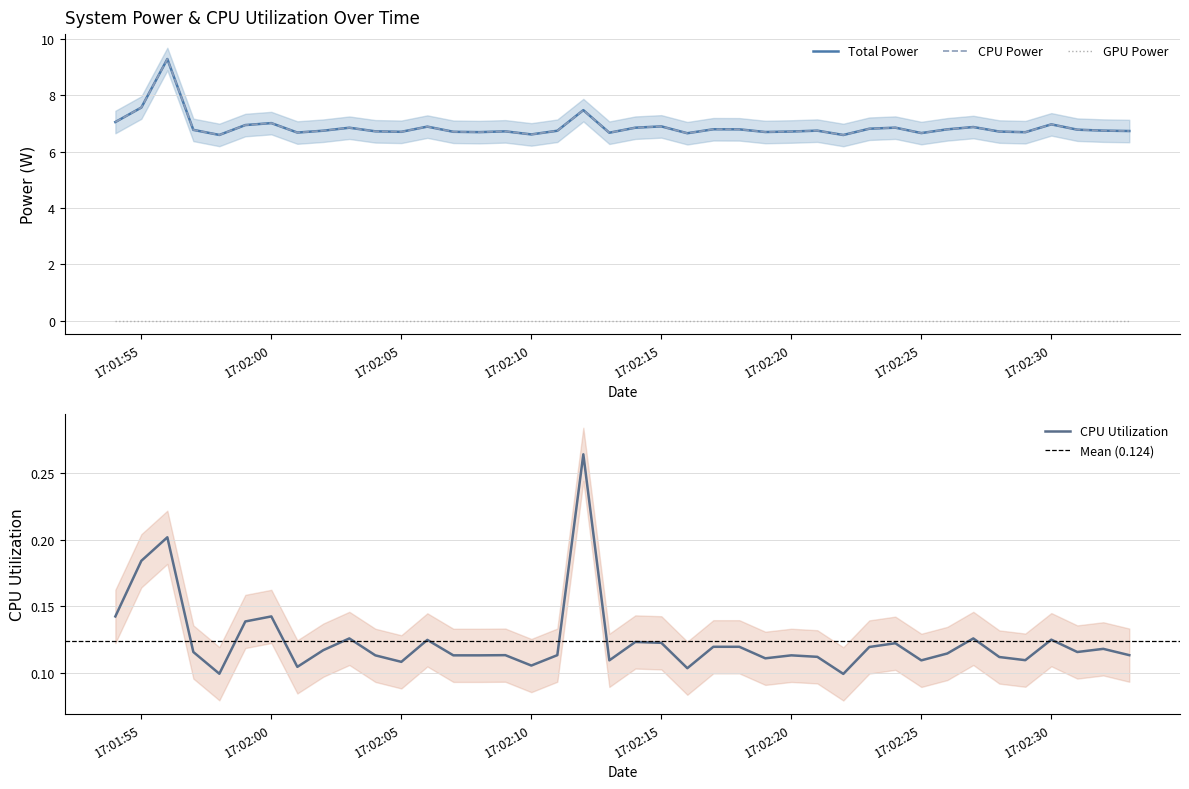

In CPU Power, how many points are lower than both neighbors (excluding endpoints)?

11